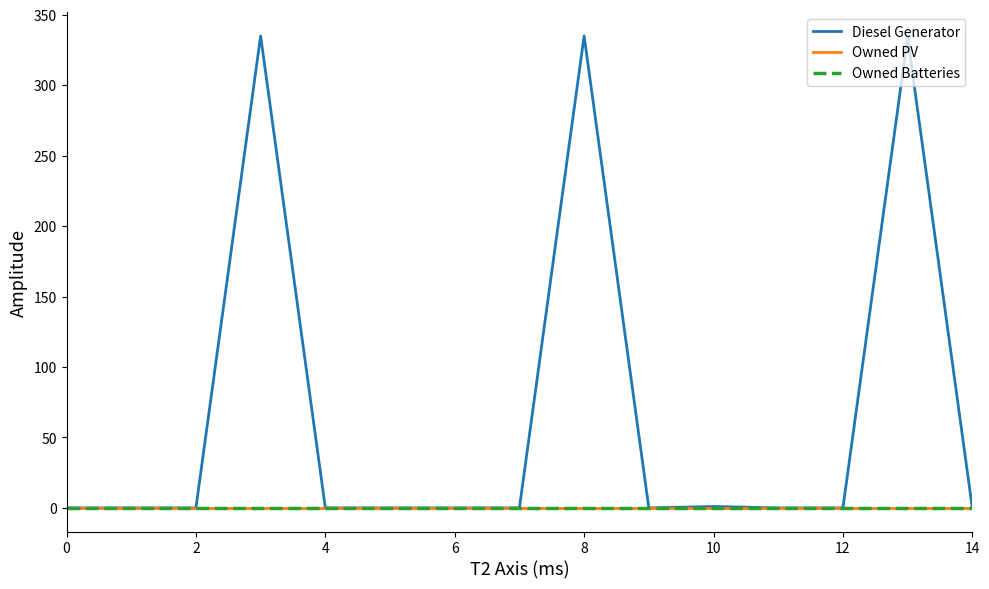

True or false: Diesel Generator and Owned Batteries intersect in this chart.

False